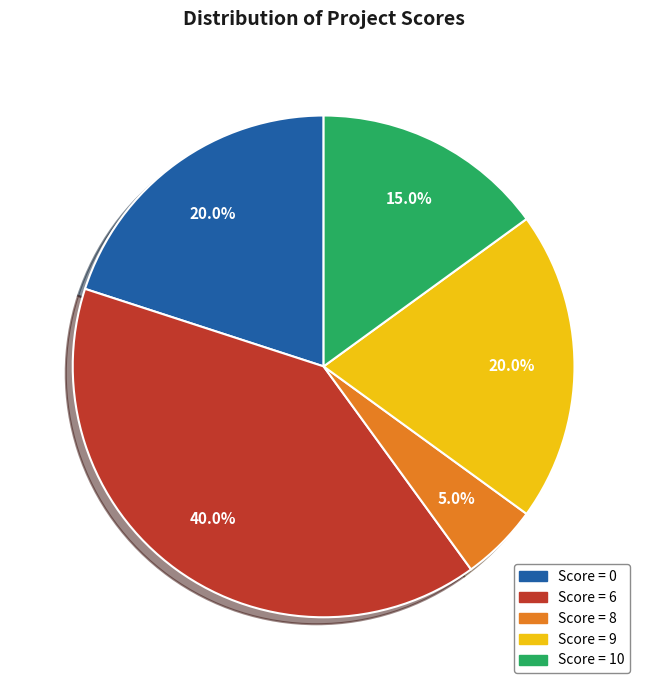

To the nearest percent, what is the average slice percentage?

20%